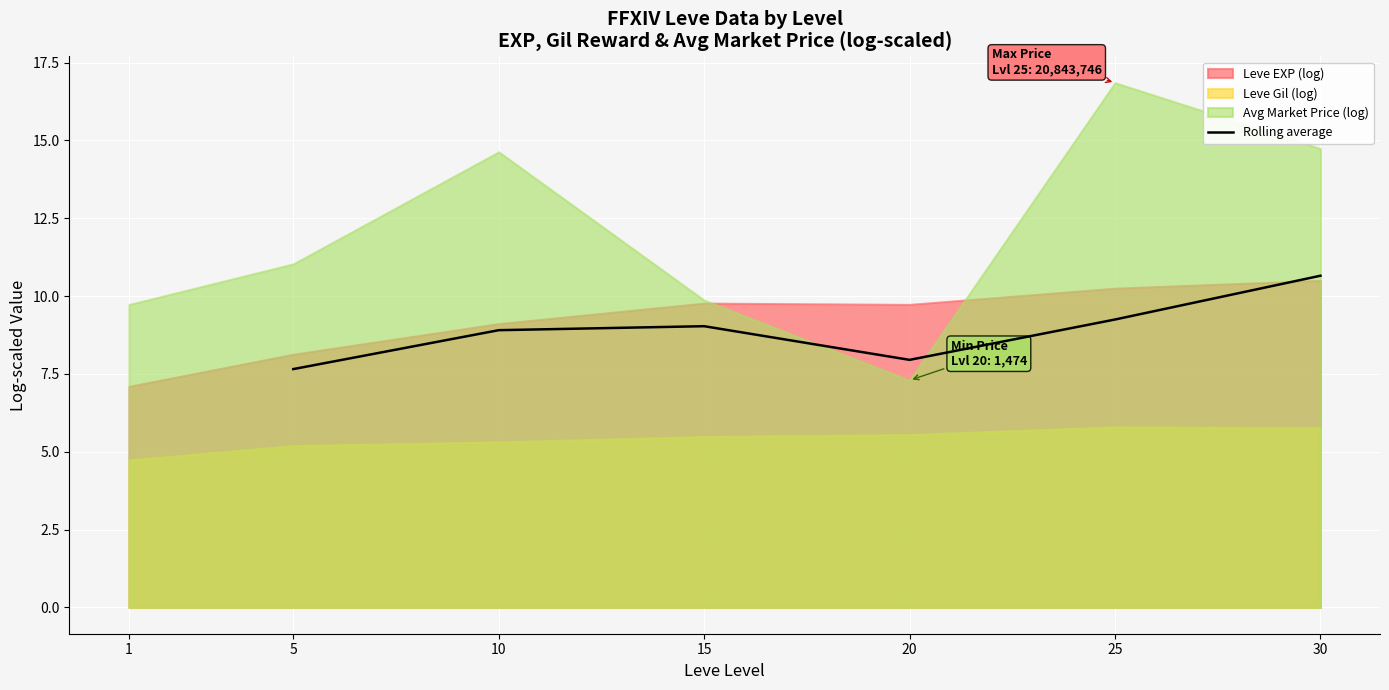

What is the maximum value for Rolling average?

10.7